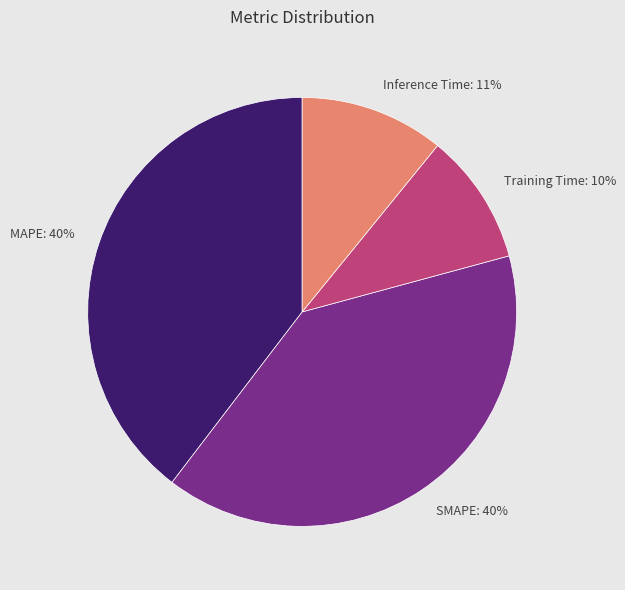

How many slices are in this pie chart?

4